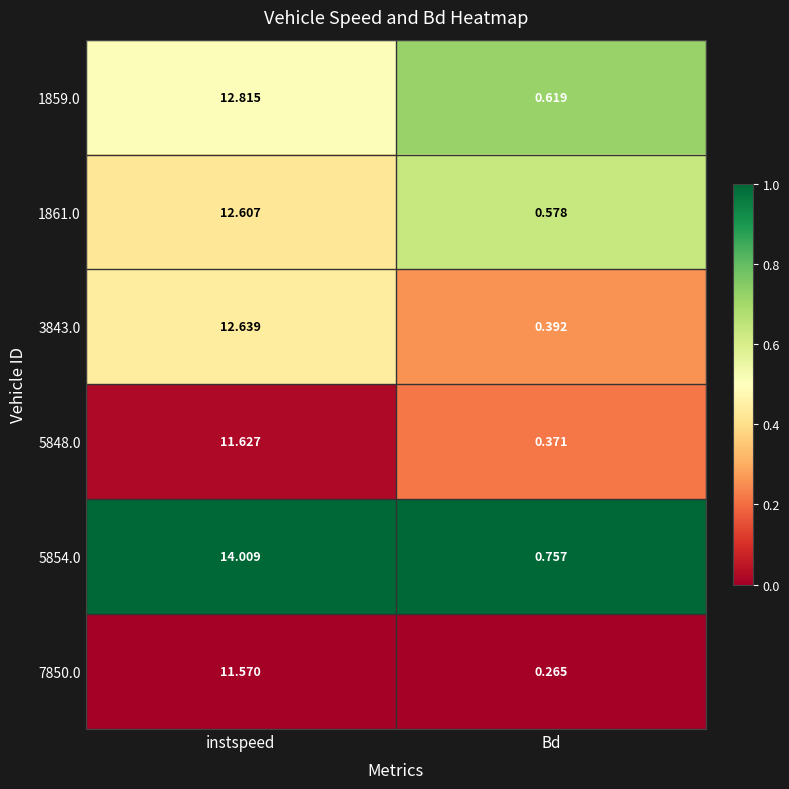

What is the total value across all series at Bd?

3.0